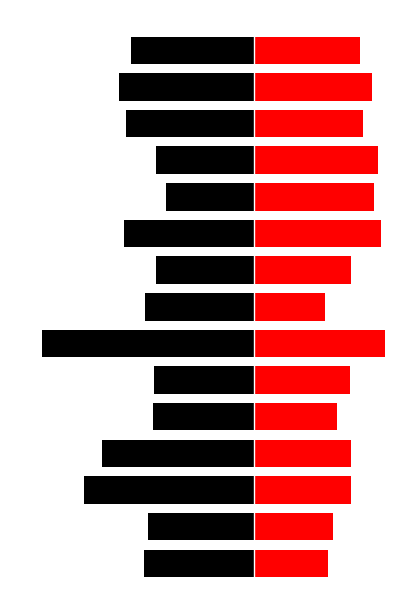

The CPI(M)_Votes series shows -257 at 0. True or false?

True